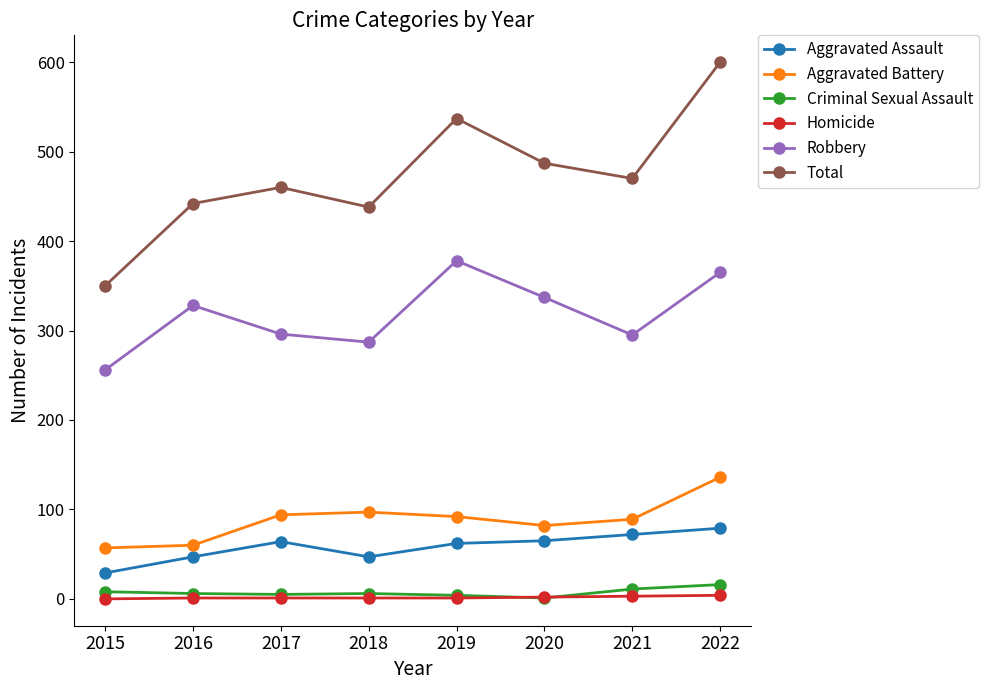

List the series in order of their peak value, highest first.

Total, Robbery, Aggravated Battery, Aggravated Assault, Criminal Sexual Assault, Homicide